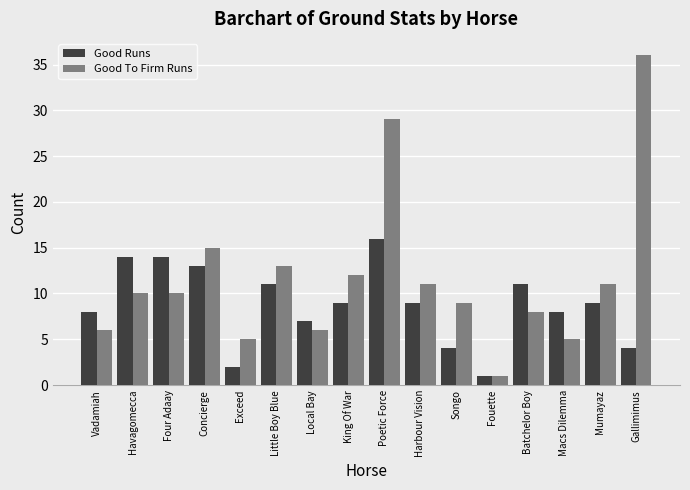

Which category has the highest value across all series?

Gallimimus